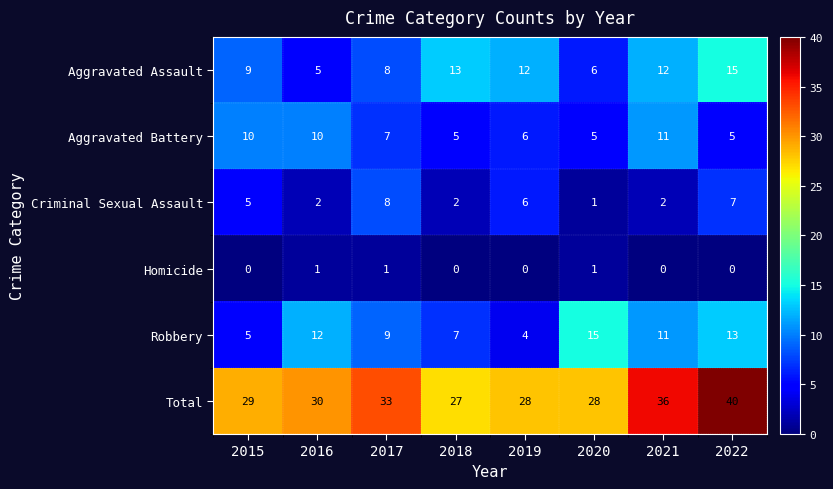

The value of Homicide at 2015 is 0. True or false?

True